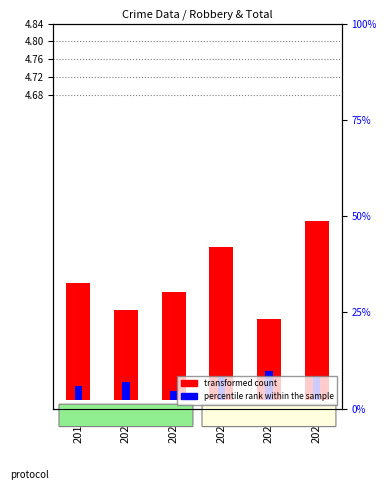

Which has a higher value, 2022 or 2019?

2022